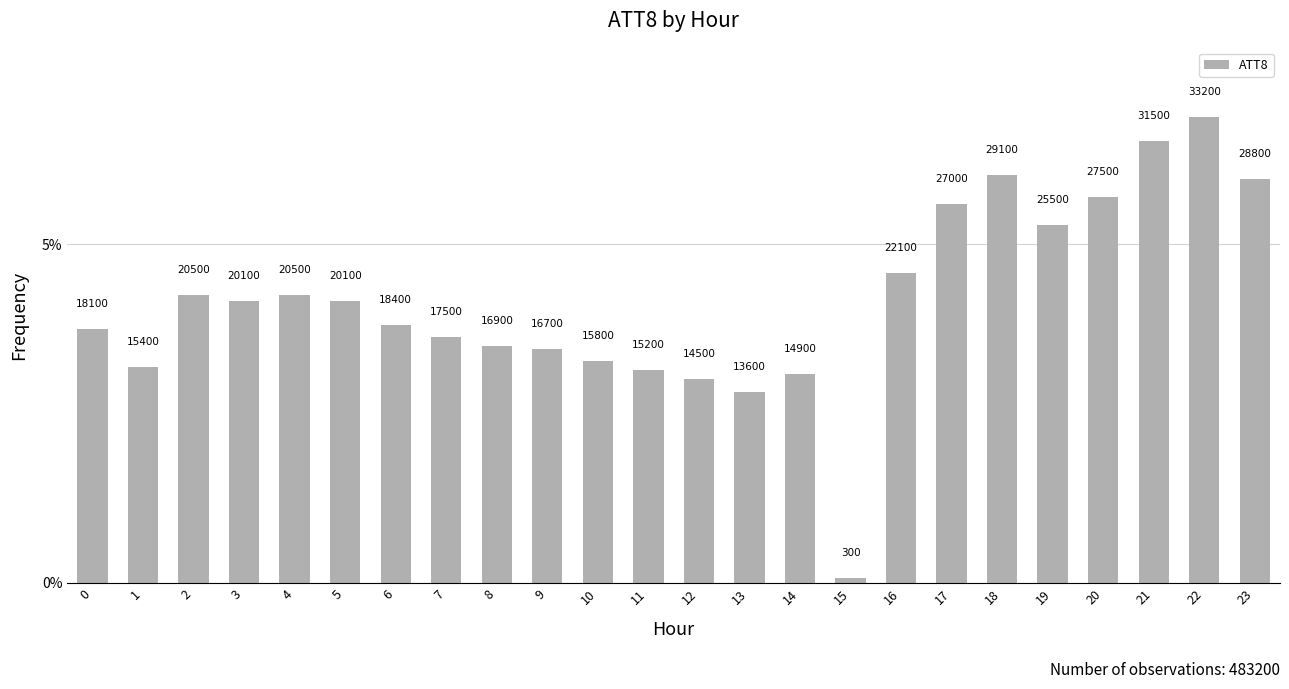

The value at 1 is 15400. True or false?

True